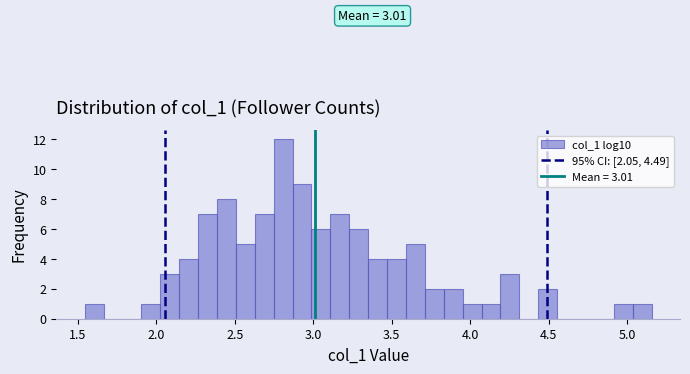

Read against the x-axis, roughly where is the centre of the tallest bar?

2.80